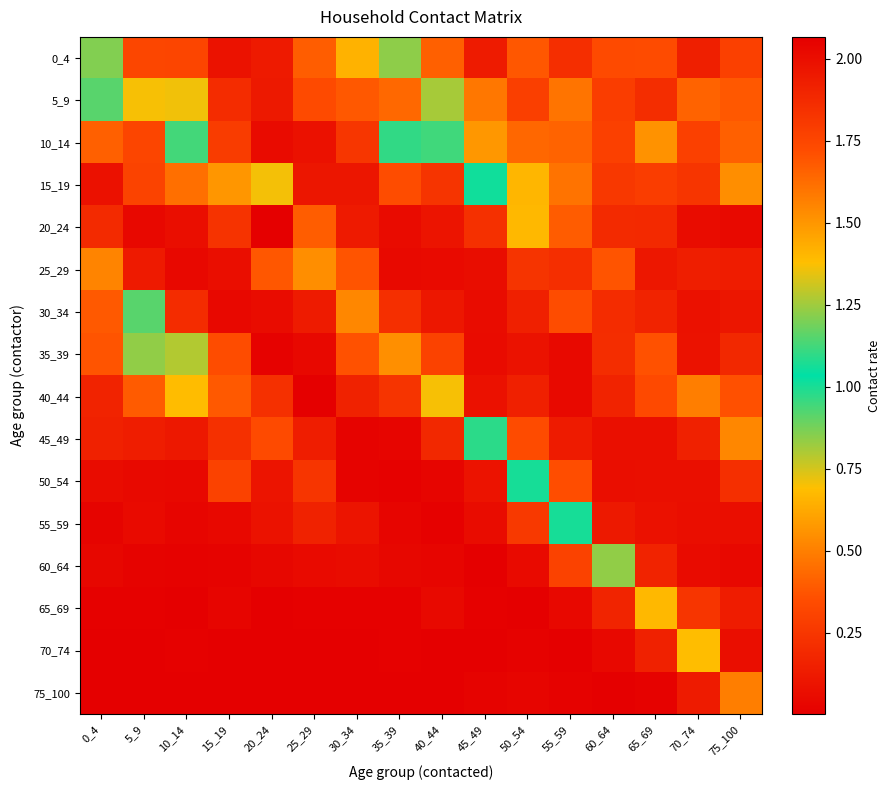

Rank the series by their maximum value, from highest to lowest.

20_24, 25_29, 35_39, 15_19, 40_44, 0_4, 10_14, 50_54, 55_59, 45_49, 30_34, 5_9, 60_64, 70_74, 65_69, 75_100